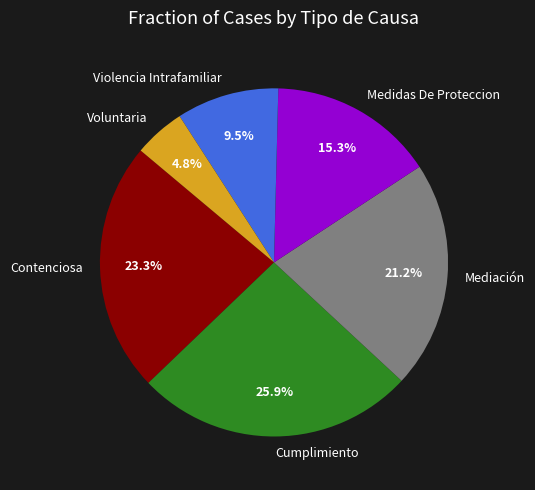

True or false: Cumplimiento accounts for 26% of the total.

True